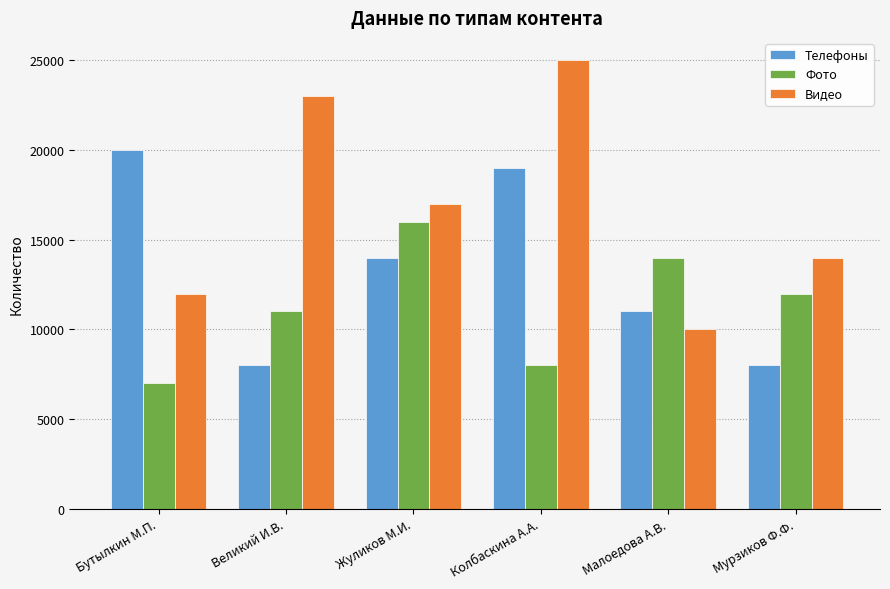

What is the total value across all series at Мурзиков Ф.Ф.?

34000